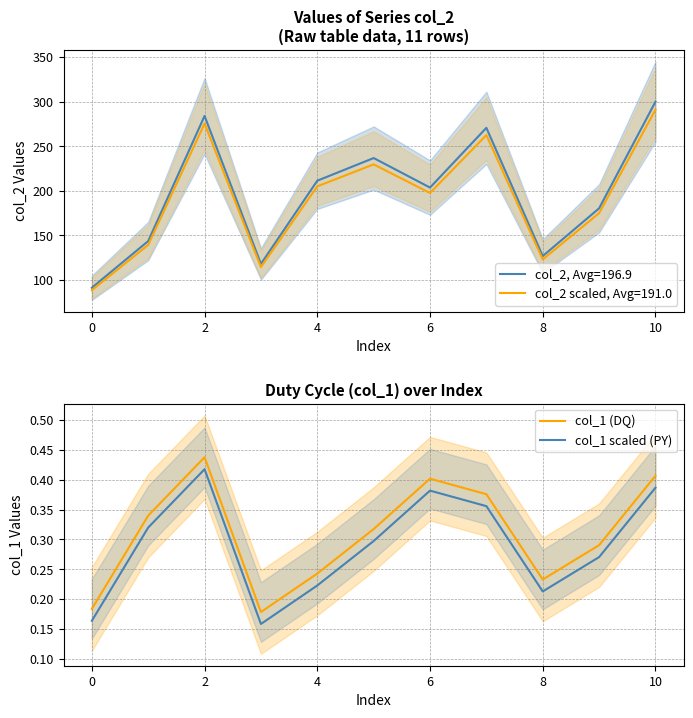

True or false: col_1 (DQ) and col_1 scaled (PY) intersect in this chart.

False